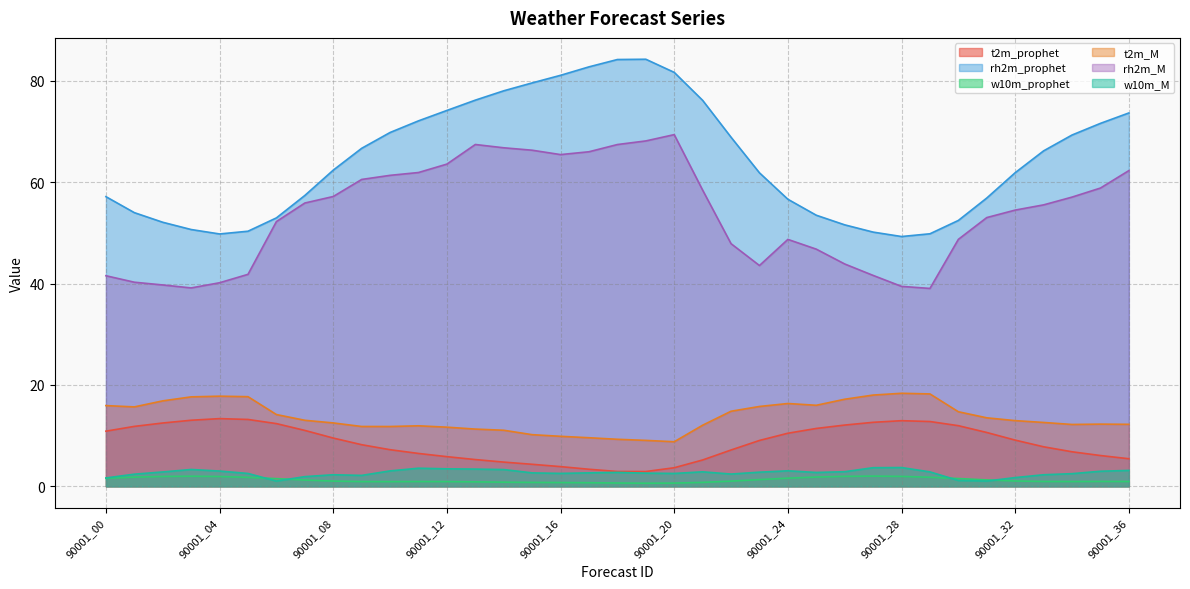

Is the value of w10m_M at 90001_26 greater than the value of rh2m_M at 90001_31?

No